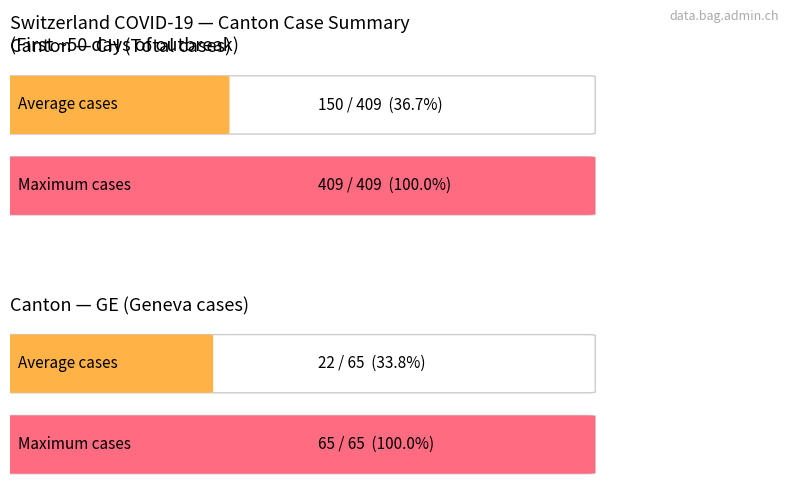

Which series has the widest spread of values?

CH